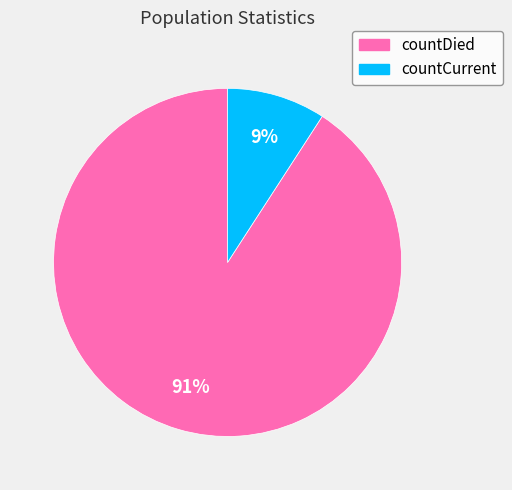

Combined, do countCurrent and countDied account for over 50%?

Yes